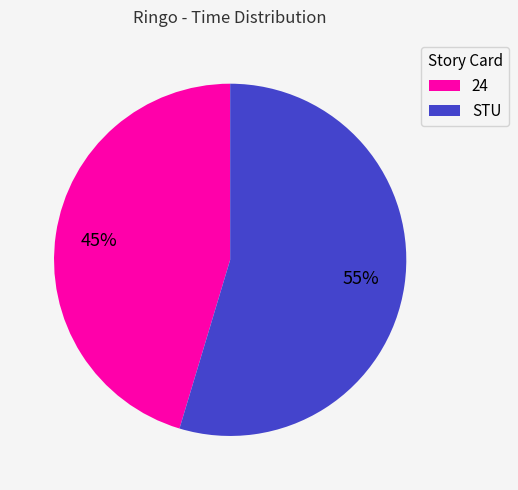

Does 24 account for over 50% of the chart?

No